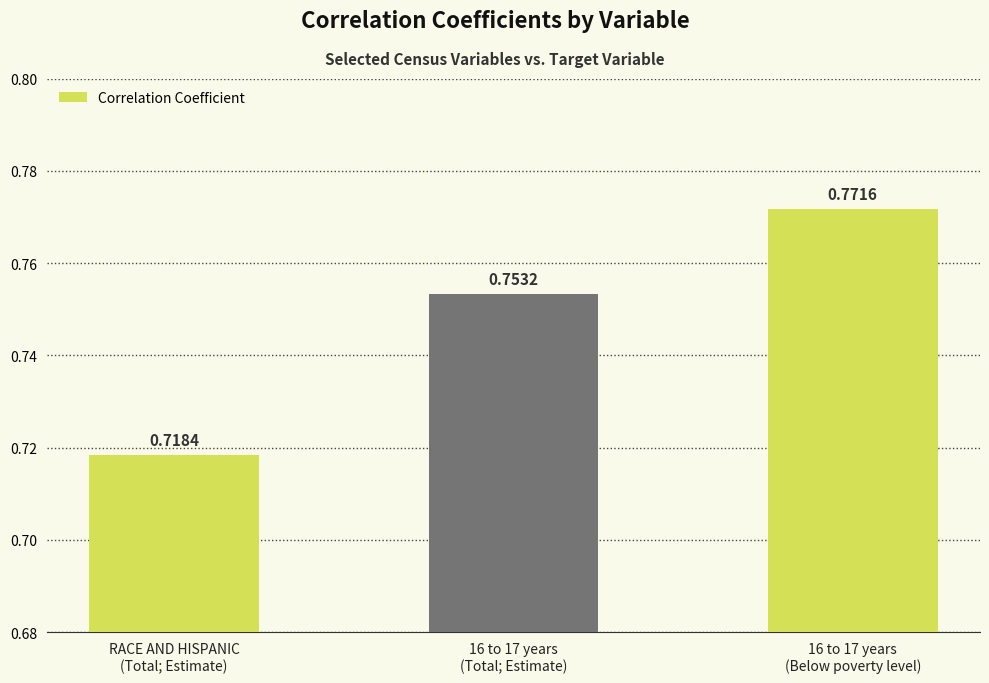

List the labels in order of value, largest first.

16 to 17 years
(Below poverty level), 16 to 17 years
(Total; Estimate), RACE AND HISPANIC
(Total; Estimate)